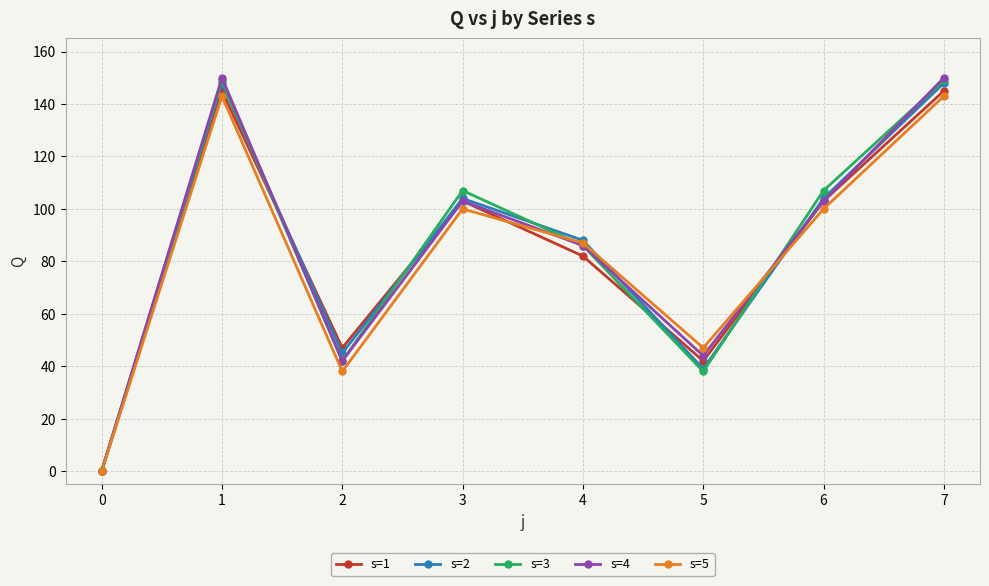

Which series ends up on top after the final intersection of s=5 and s=4?

s=4